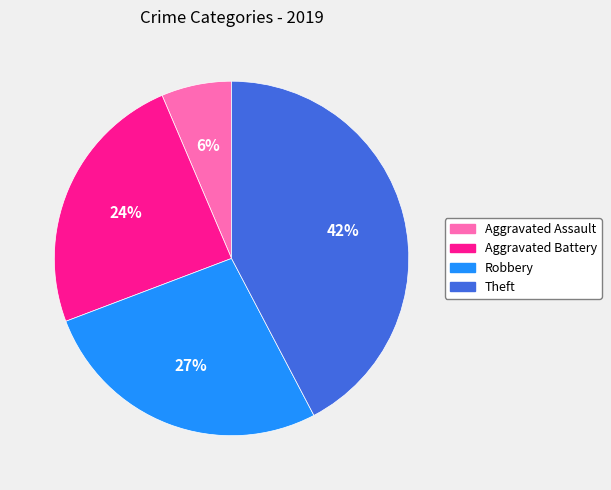

Is Robbery the majority of the pie?

No